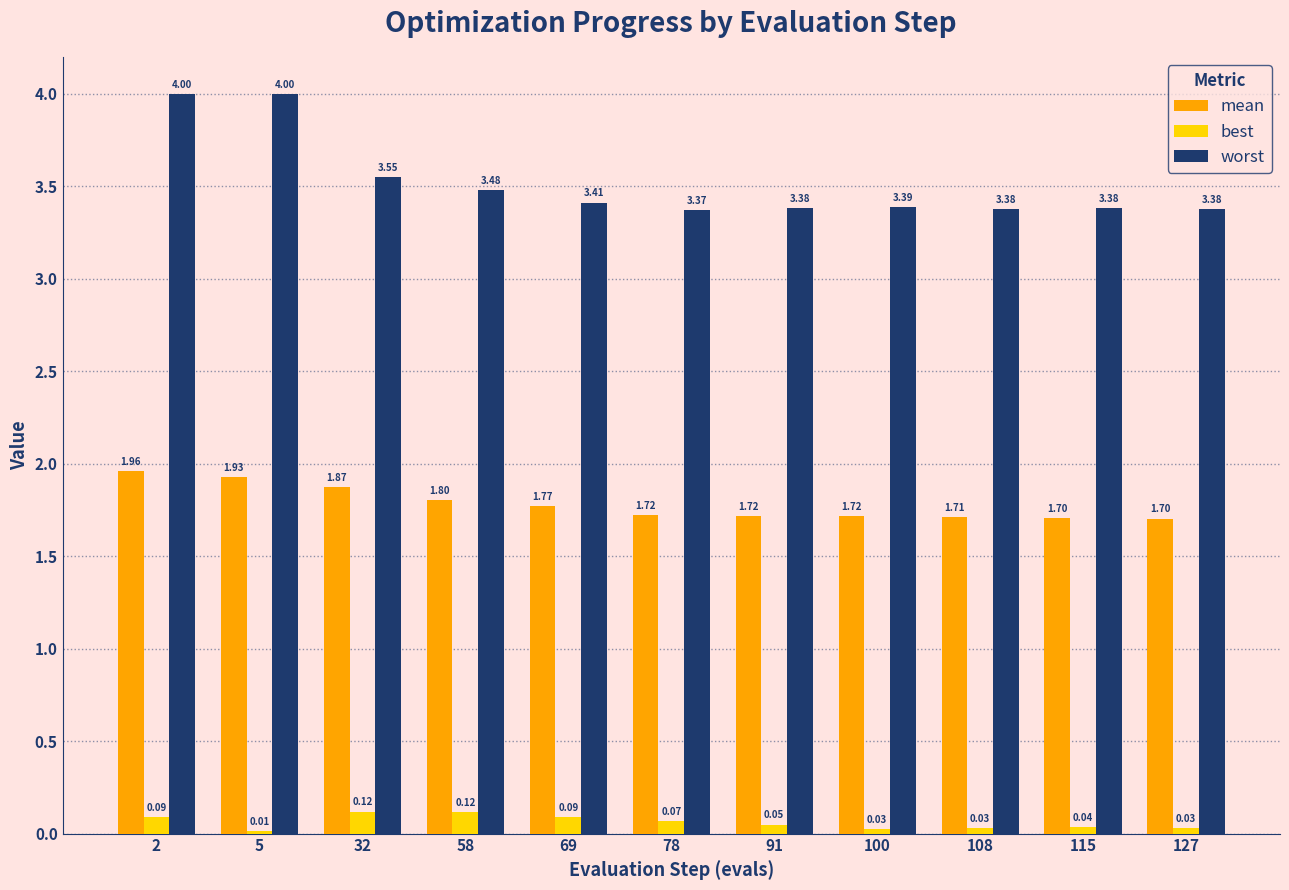

What is the spread (max minus min) of values at 108?

3.3